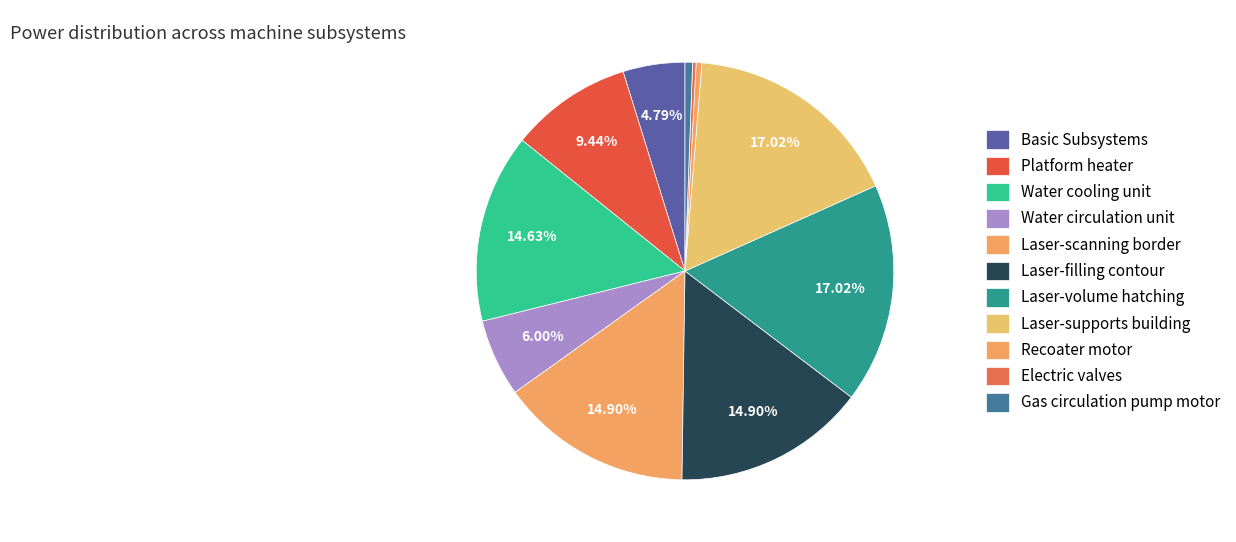

How many segments does this pie chart have?

11